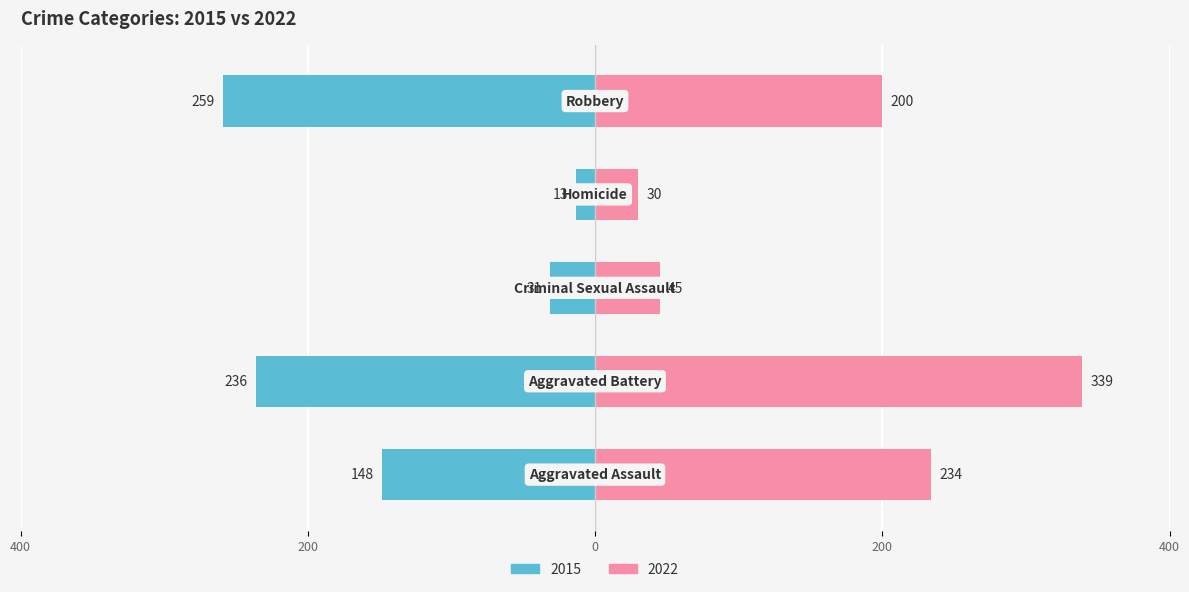

The 2022 series shows 54 at Homicide. True or false?

False